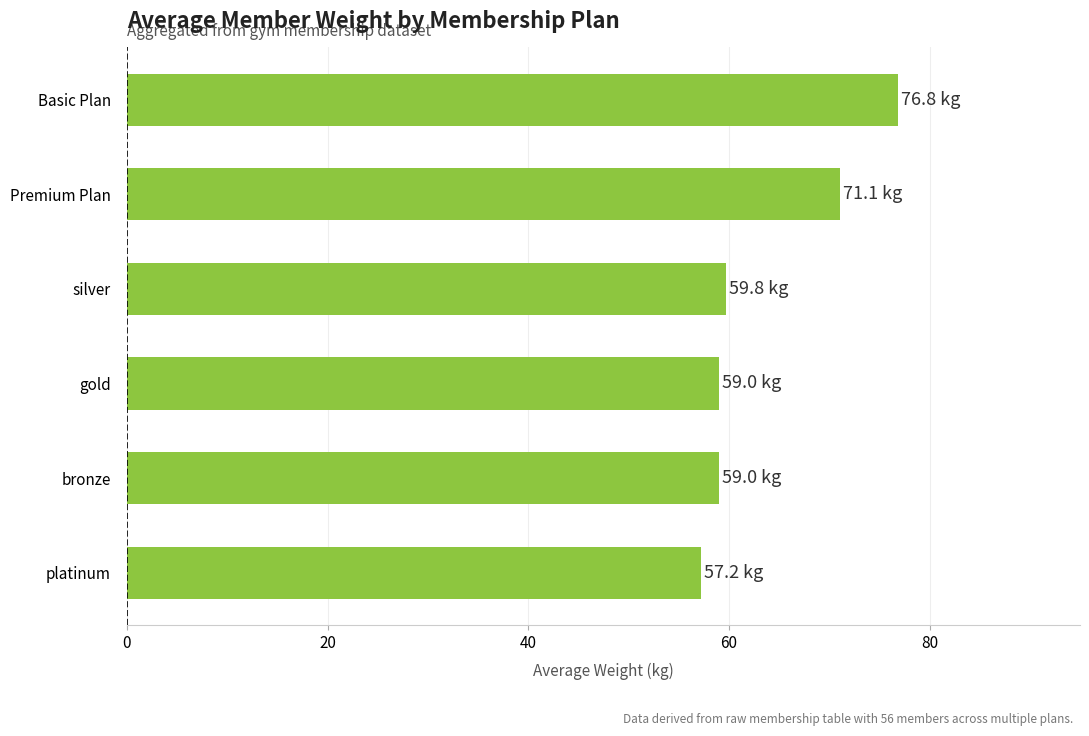

Is it true that the value at Basic Plan is 50.6?

False